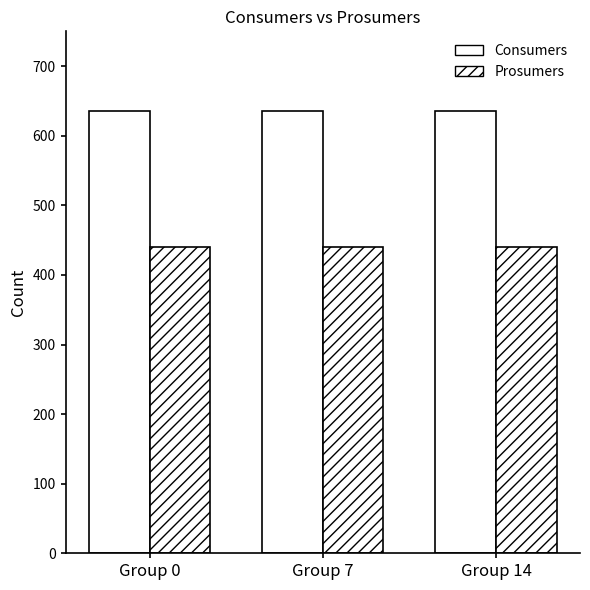

List the series in order of their peak value, lowest first.

Prosumers, Consumers